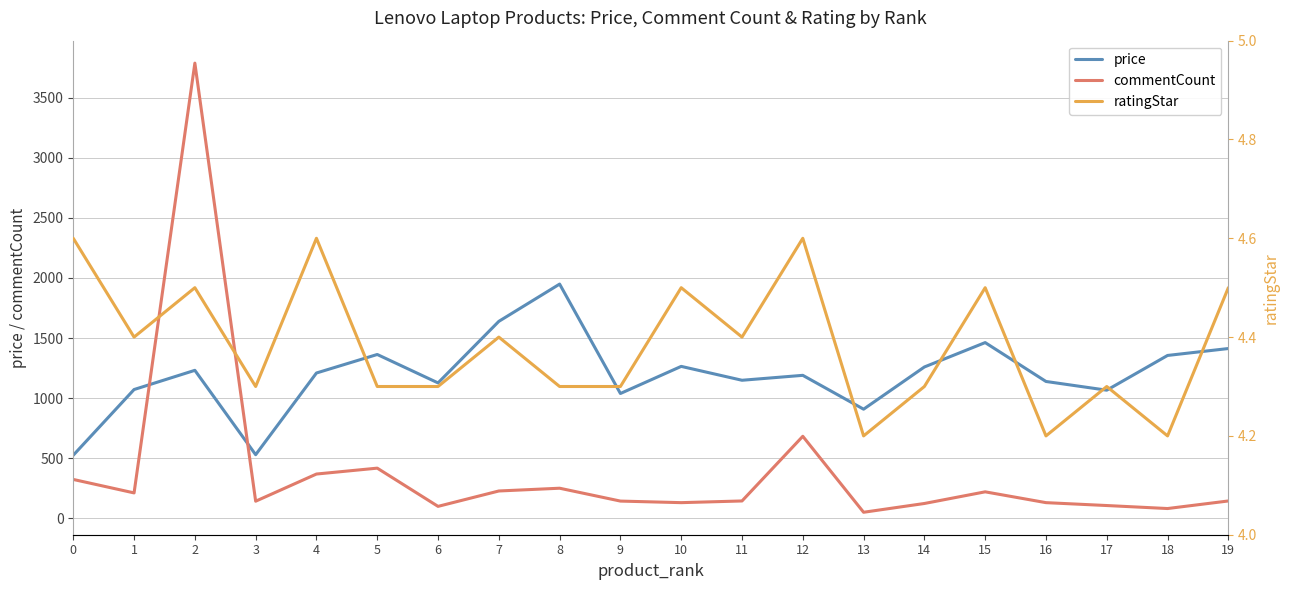

What is the value of the price point at the 5th from the left?

1209.5